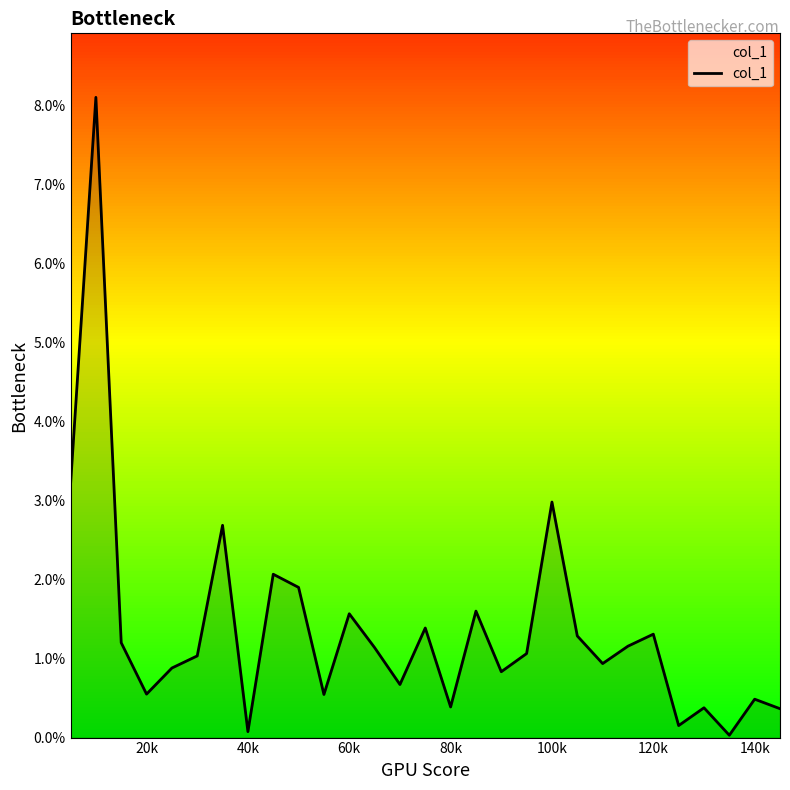

What is the greatest value displayed?

8.1